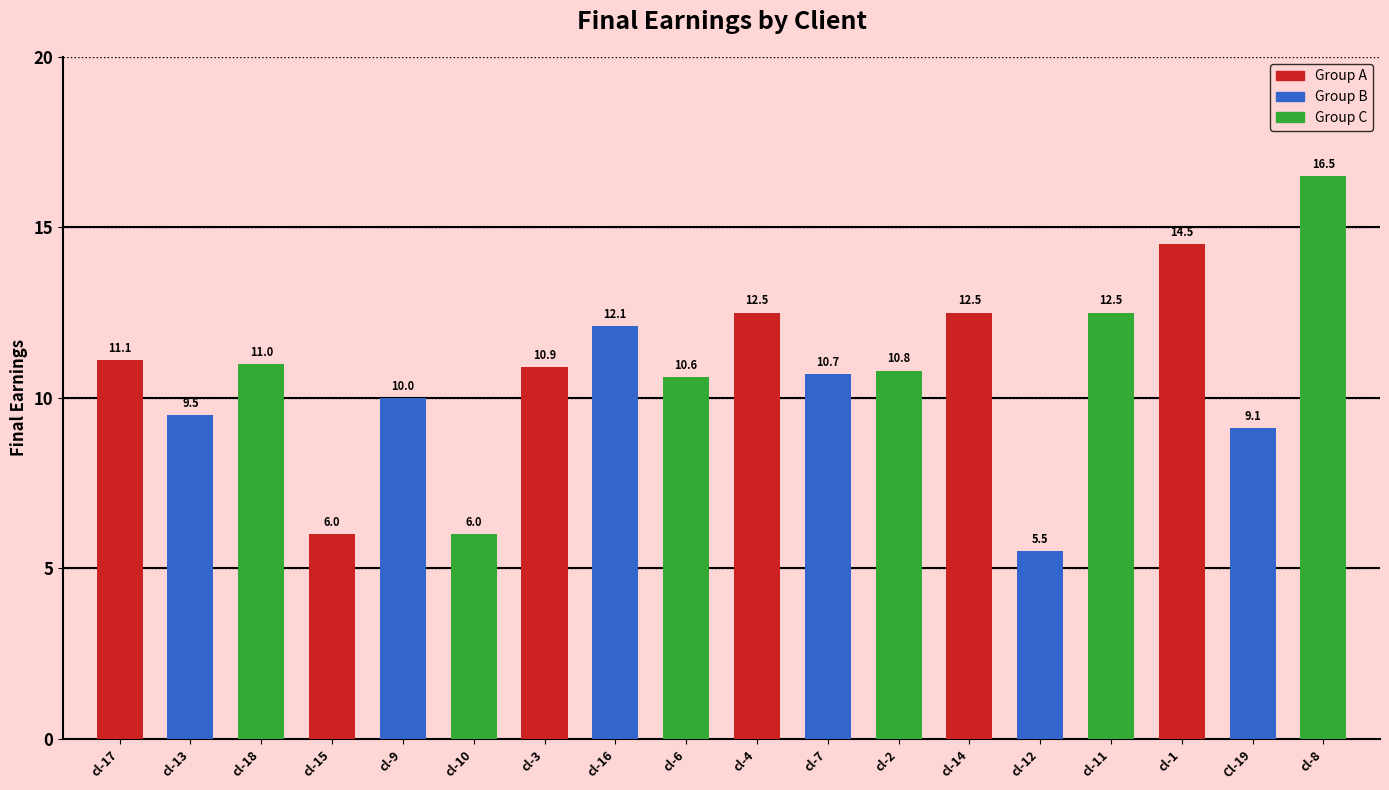

At which category does the chart reach its peak across all series?

cl-8